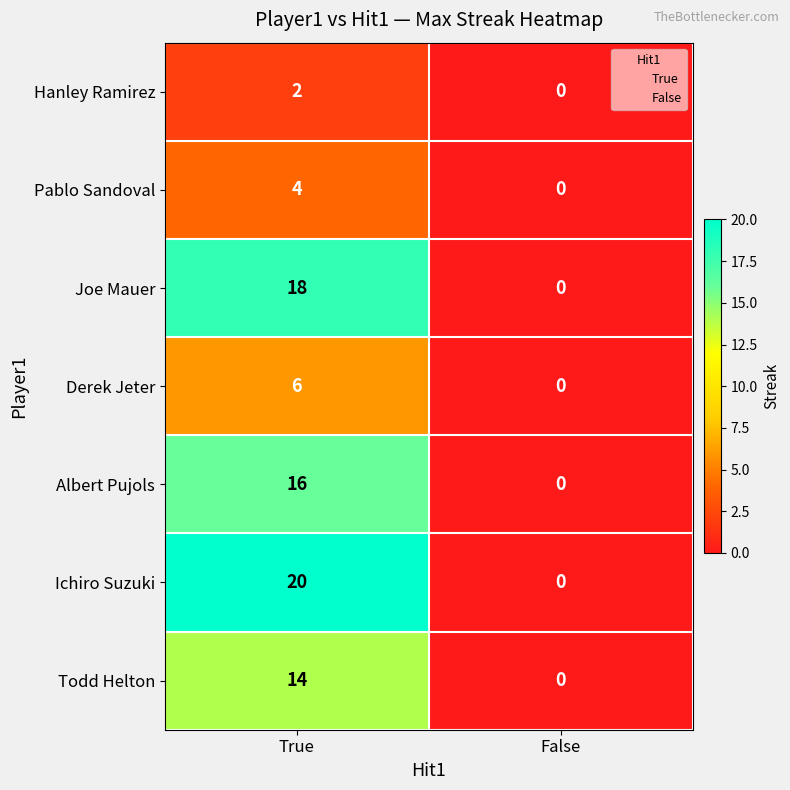

List the labels in order of Pablo Sandoval value, smallest first.

False, True